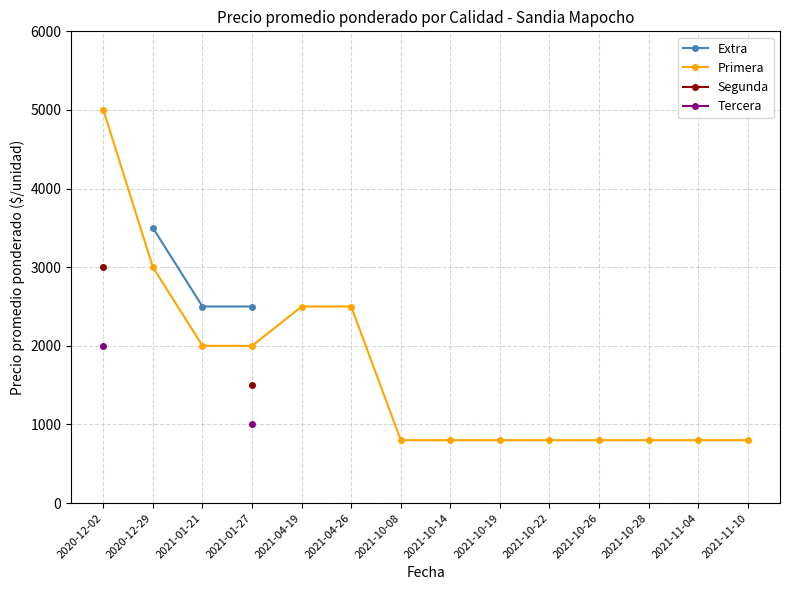

True or false: Segunda and Tercera intersect in this chart.

False